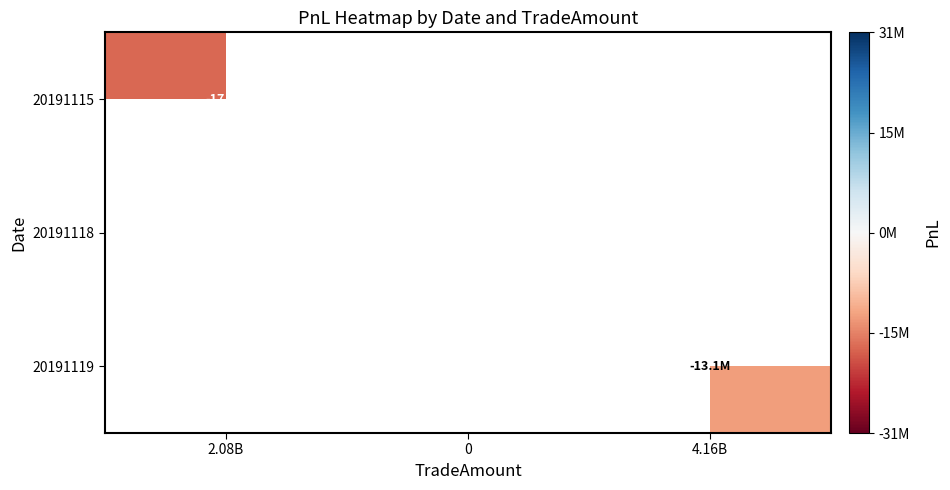

The 20191119 series shows -22766975.2 at 4.16B. True or false?

False